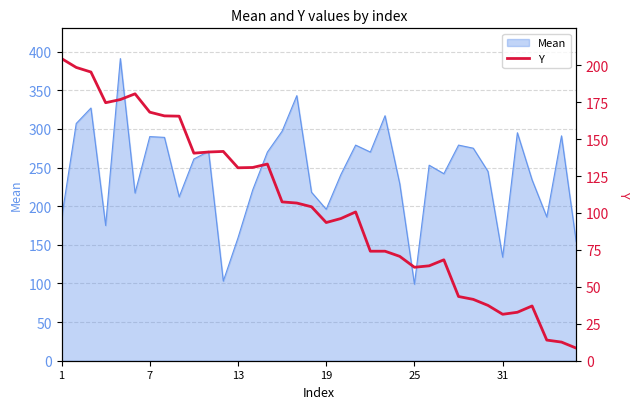

The value of Mean at 13 is 52. True or false?

False